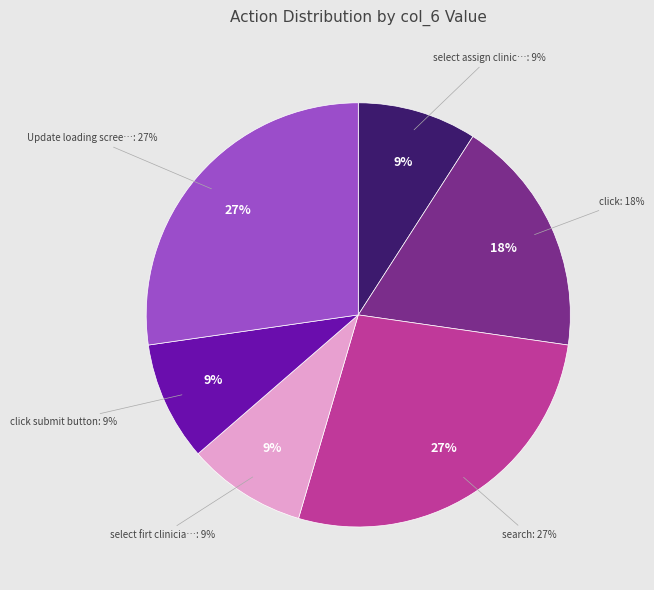

Which has a higher value, click submit button or Update loading screen?

Update loading screen